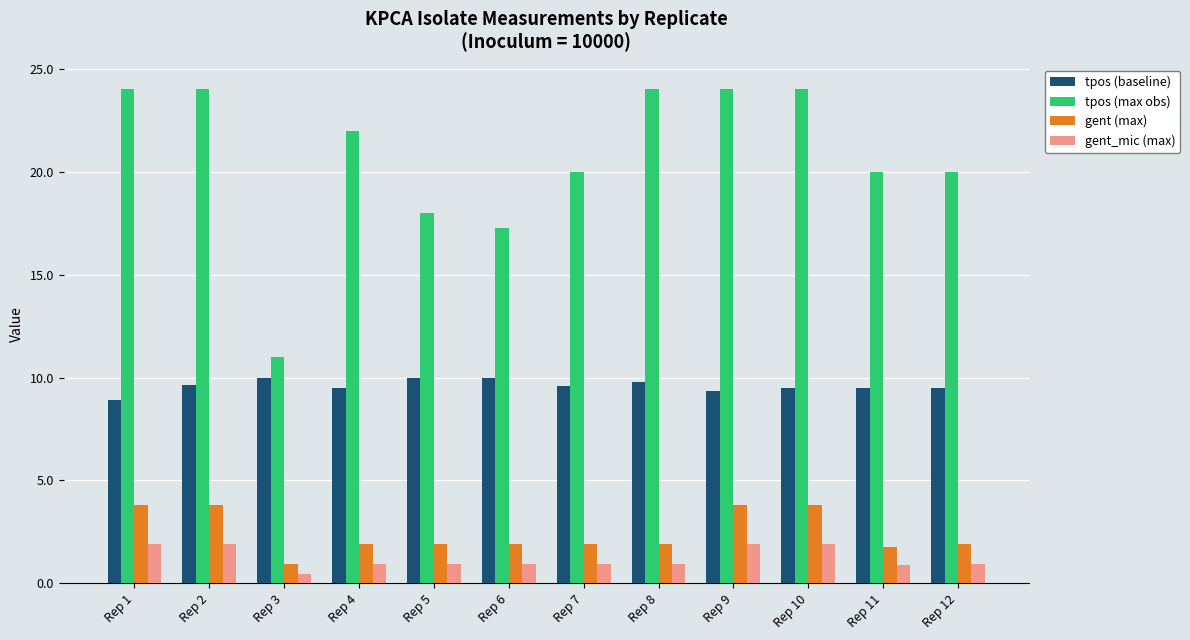

True or false: gent (max) has a value of 1.9 at Rep 8.

True